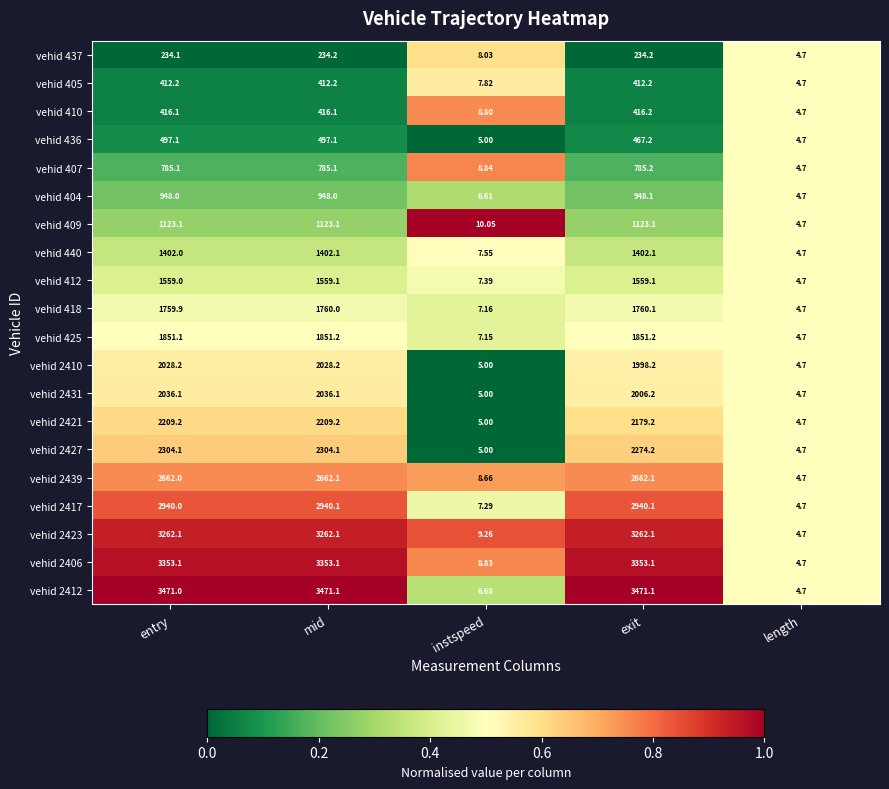

Which series has the largest total across all categories?

vehid 2412